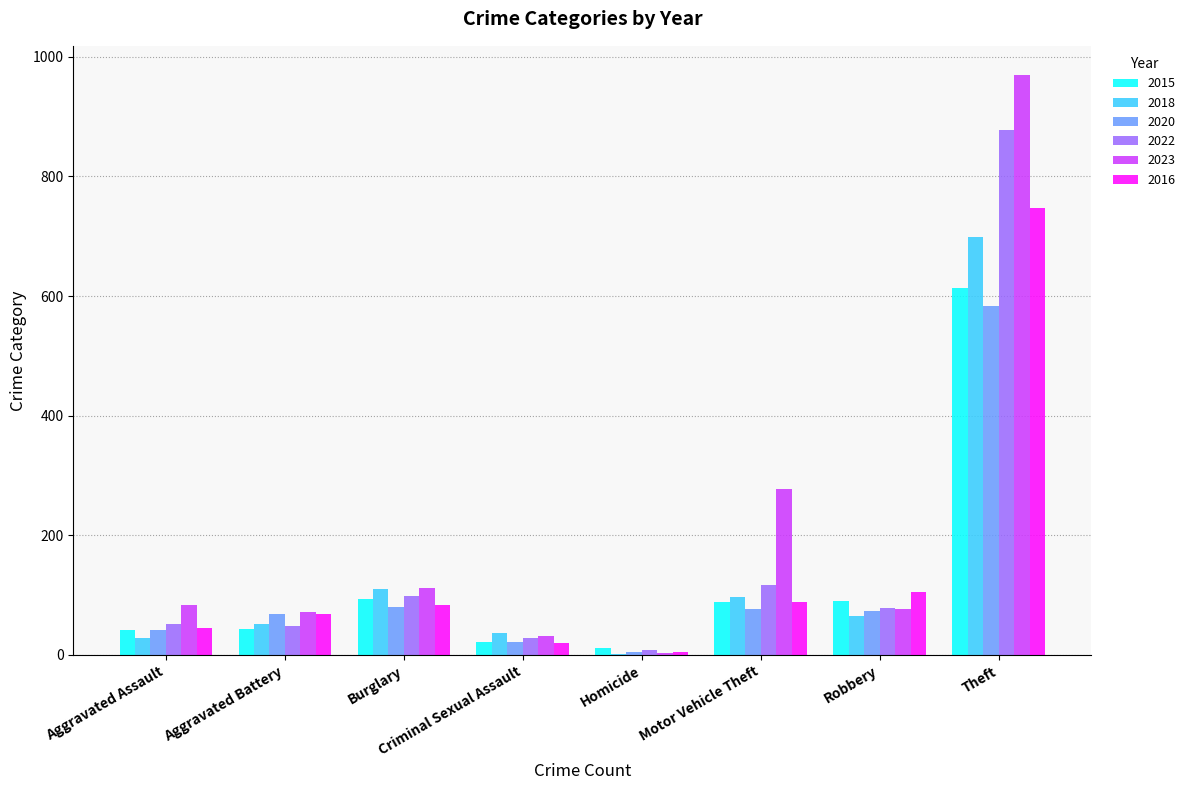

The 2022 series shows 8 at Homicide. True or false?

True